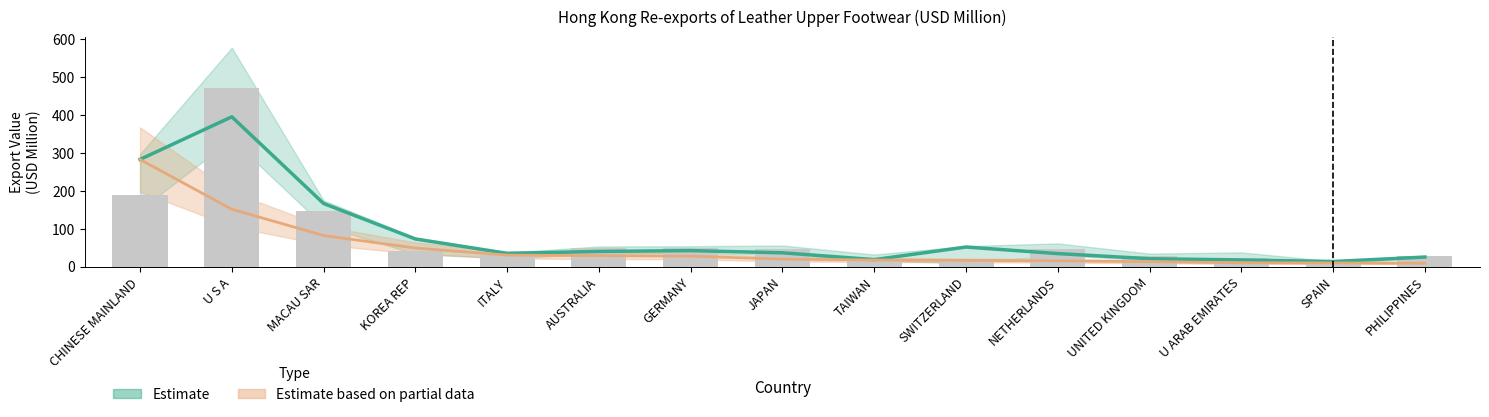

Which category has the highest value across all series?

U S A